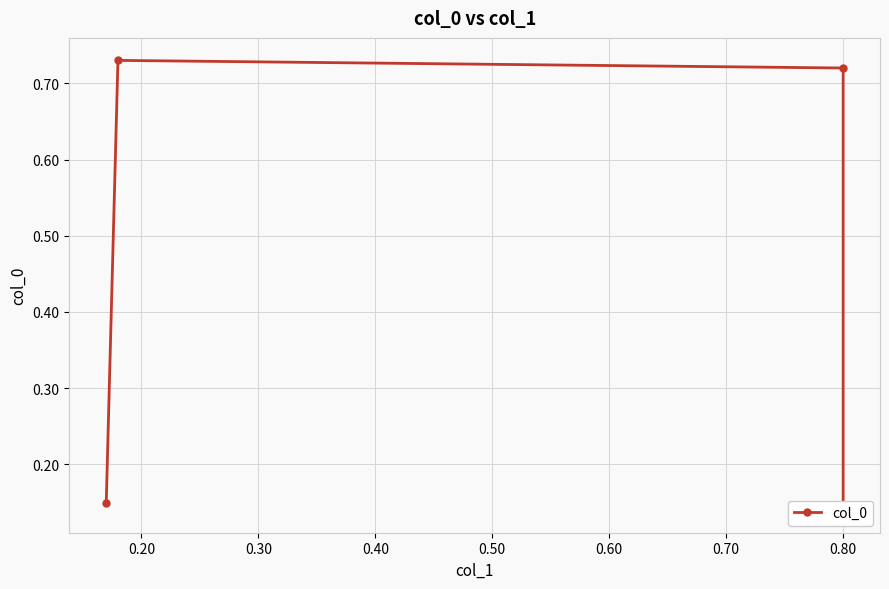

How many categories are shown in the chart?

4